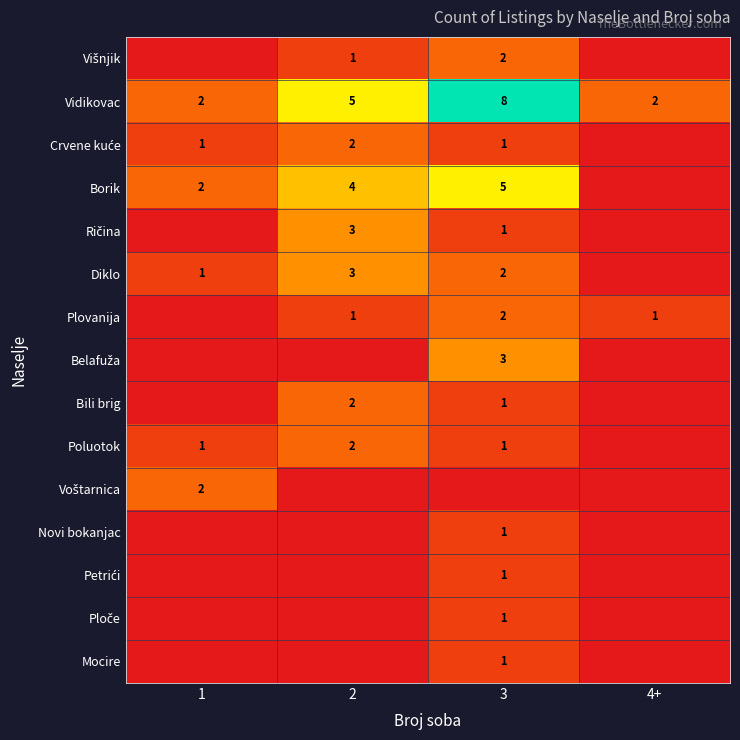

At 3, list the series in order from largest to smallest.

Vidikovac, Borik, Belafuža, Višnjik, Diklo, Plovanija, Crvene kuće, Ričina, Bili brig, Poluotok, Novi bokanjac, Petrići, Ploče, Mocire, Voštarnica